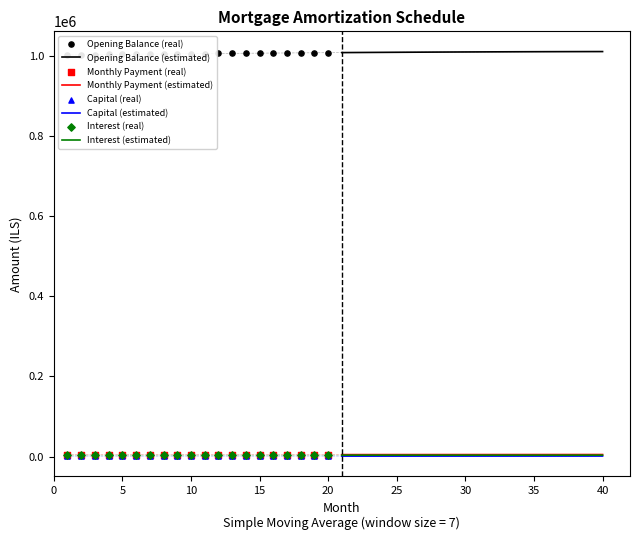

Is the value of capital at 8 greater than the value of opening_balance at 10?

No